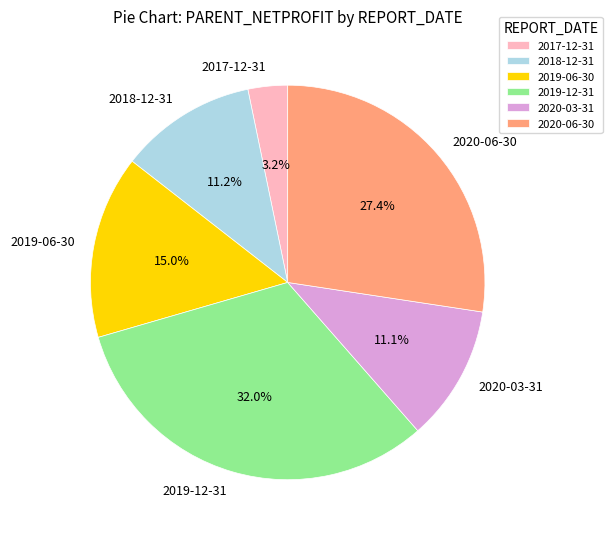

What percentage do 2019-06-30 and 2020-06-30 together represent?

42.4%